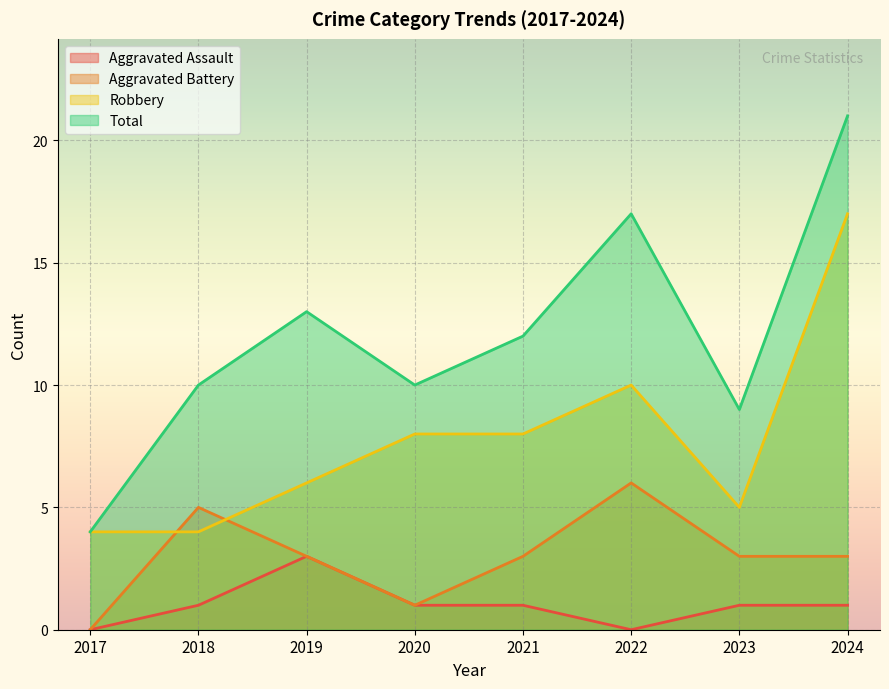

At which category does the chart reach its peak across all series?

2024